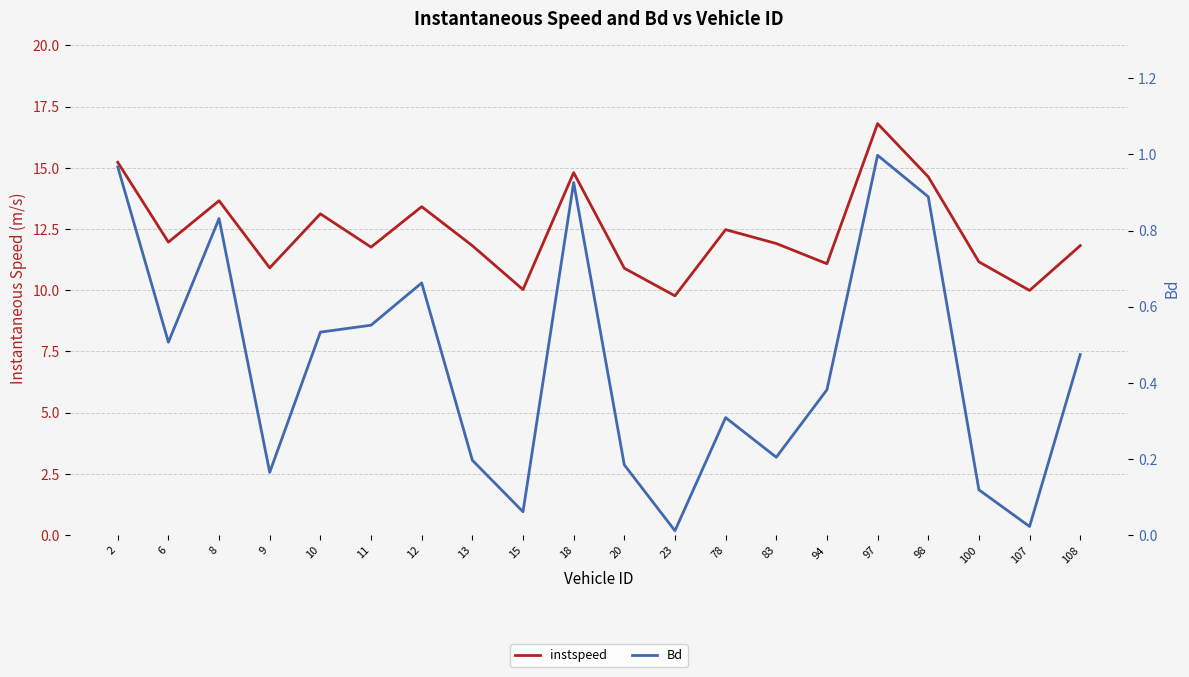

How many data points does each series have?

20